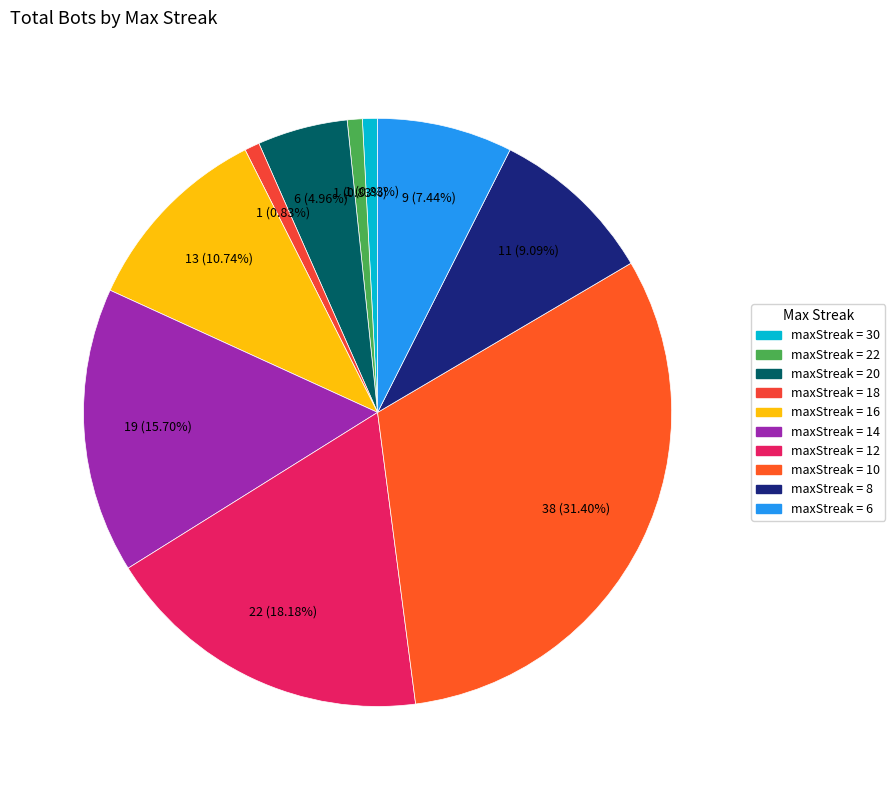

What is the largest slice in the pie chart?

10